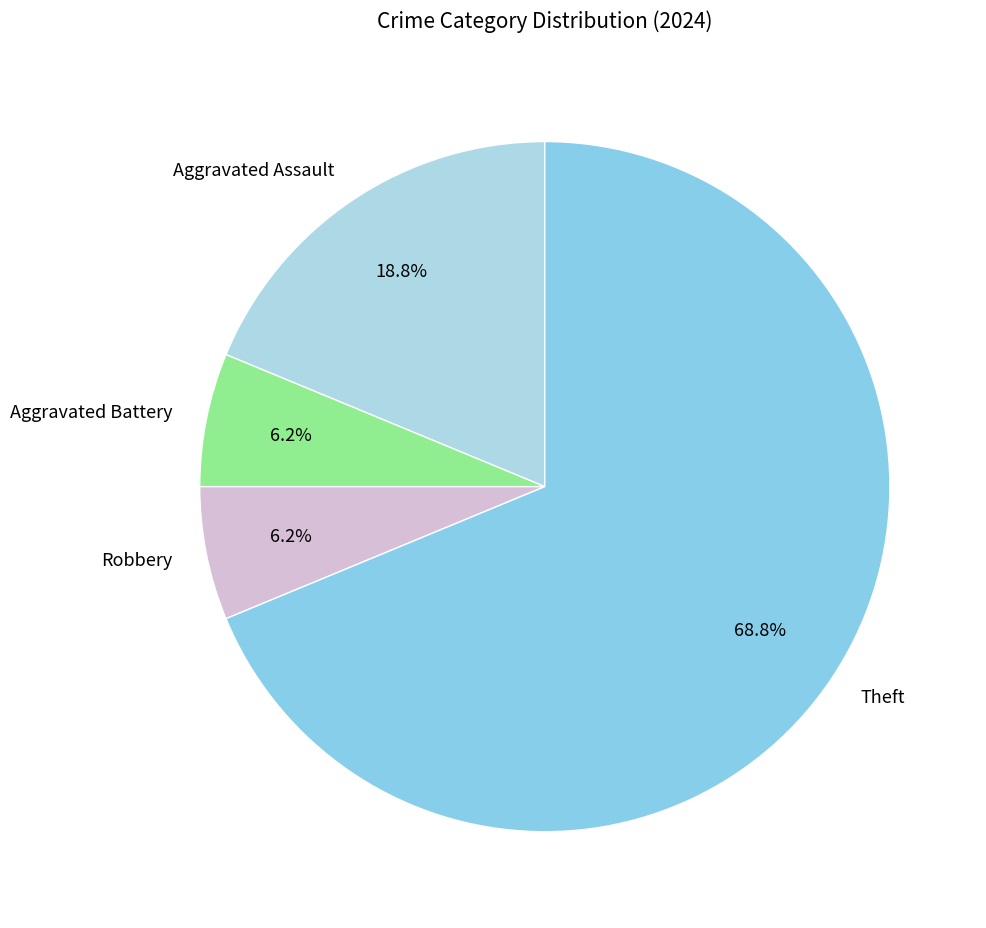

What percentage do Theft and Aggravated Battery together represent?

75.0%